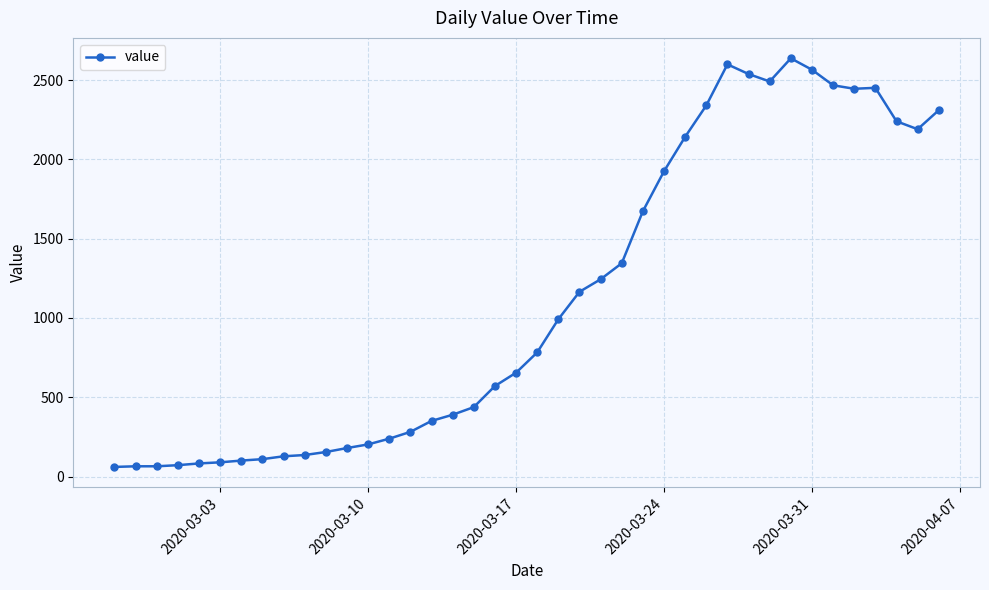

What is the value of the 9th point from the left?

128